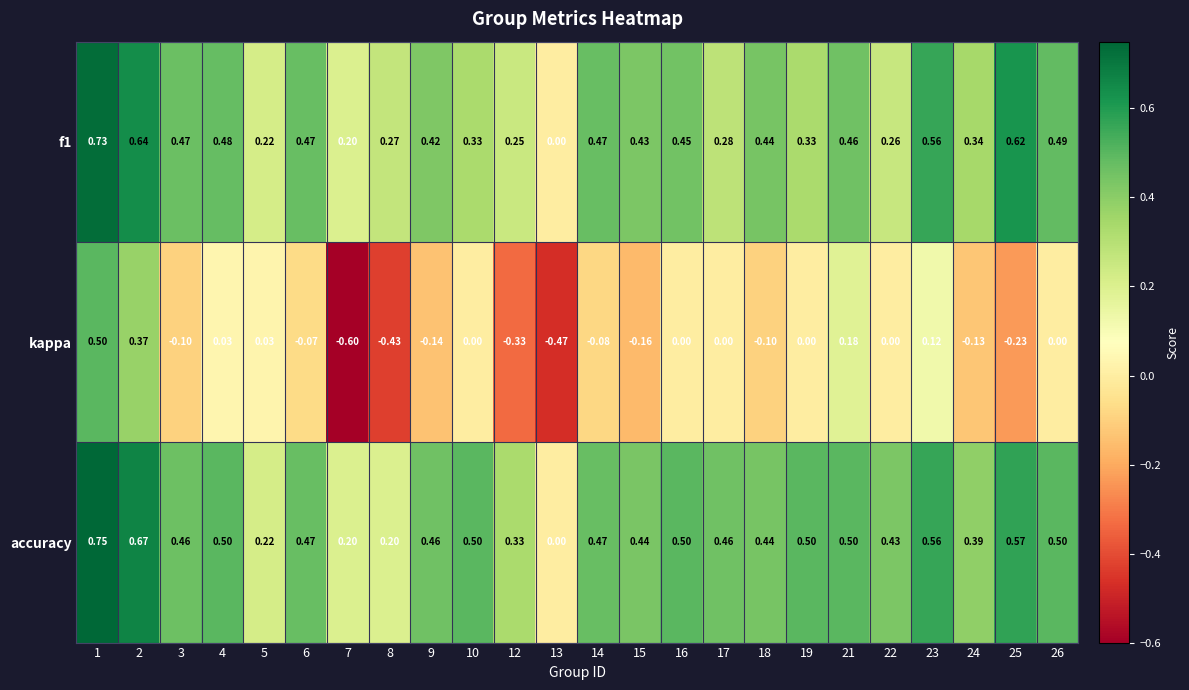

Is the value of kappa at 1 greater than the value of f1 at 10?

Yes